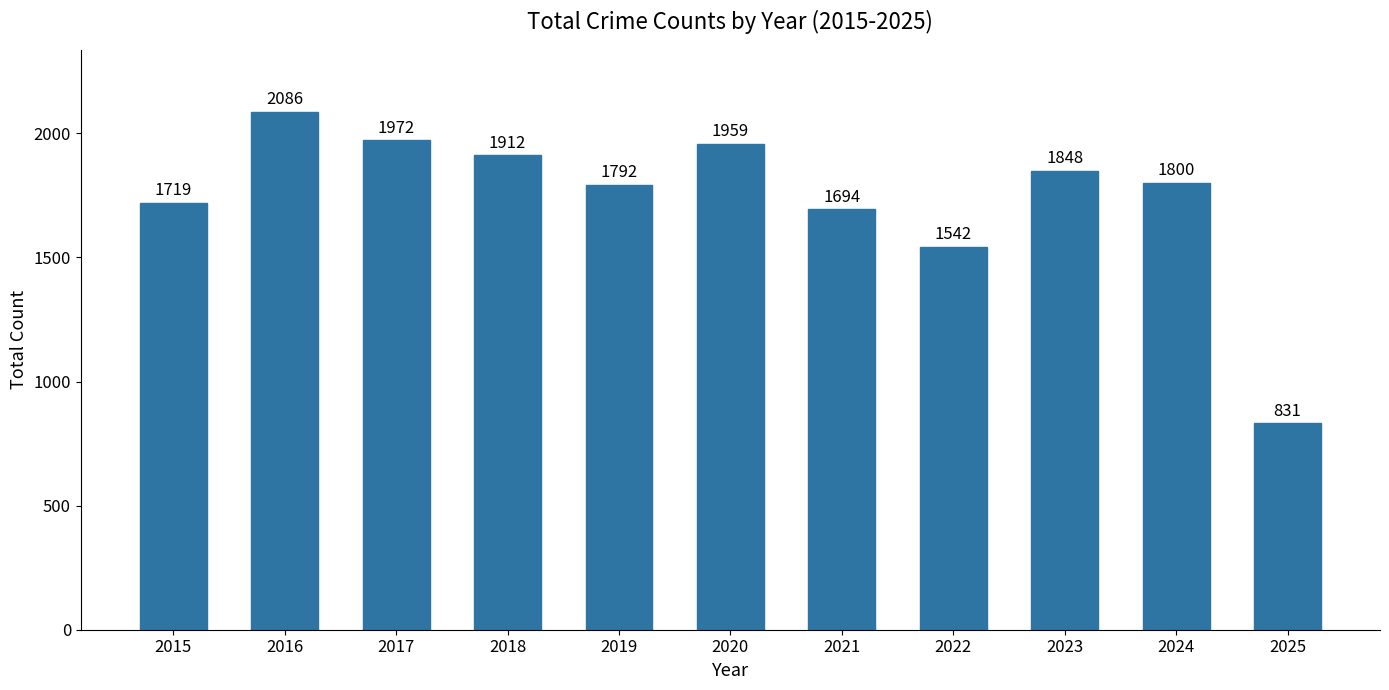

Rank the categories by value from lowest to highest.

2025, 2022, 2021, 2015, 2019, 2024, 2023, 2018, 2020, 2017, 2016